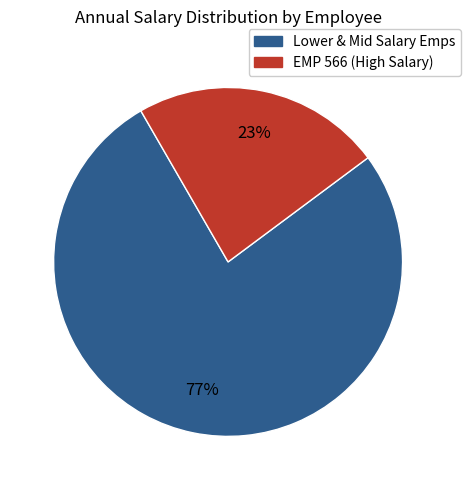

Is there a majority slice in this chart?

Yes